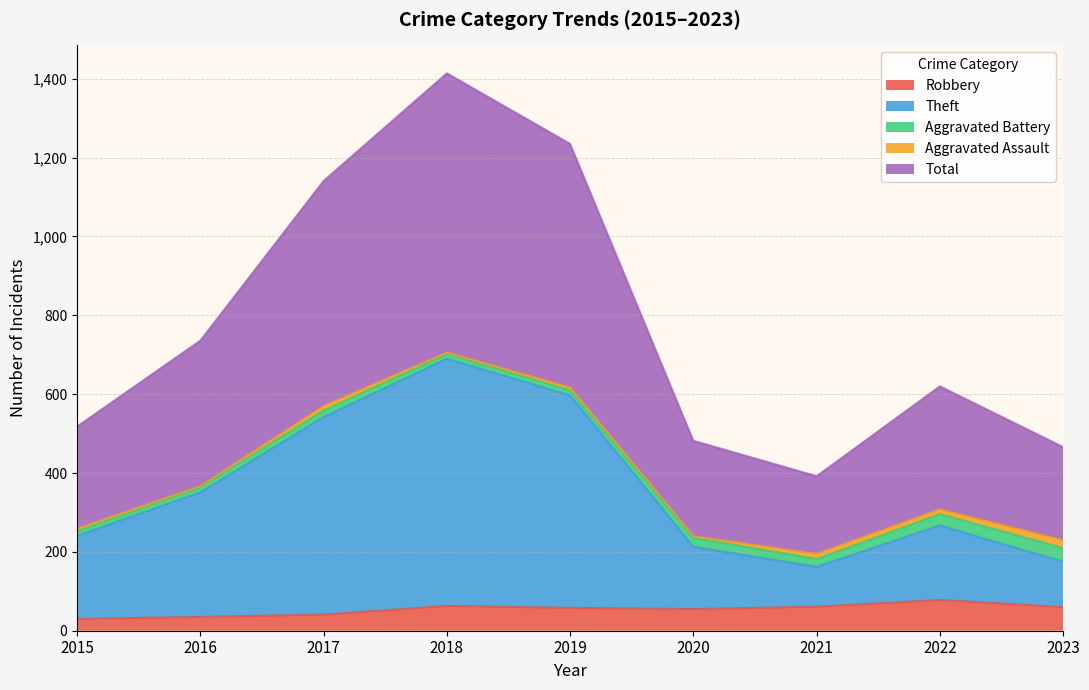

The value of Robbery at 2017 is 63. True or false?

False